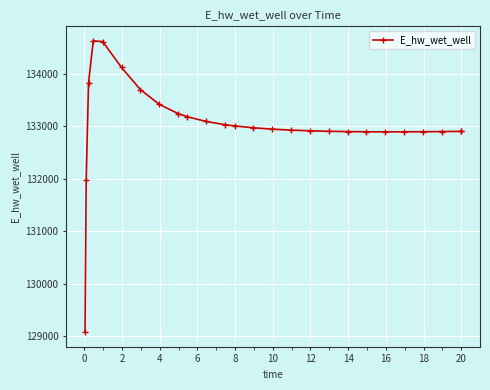

How many data points are less than 132945?

13